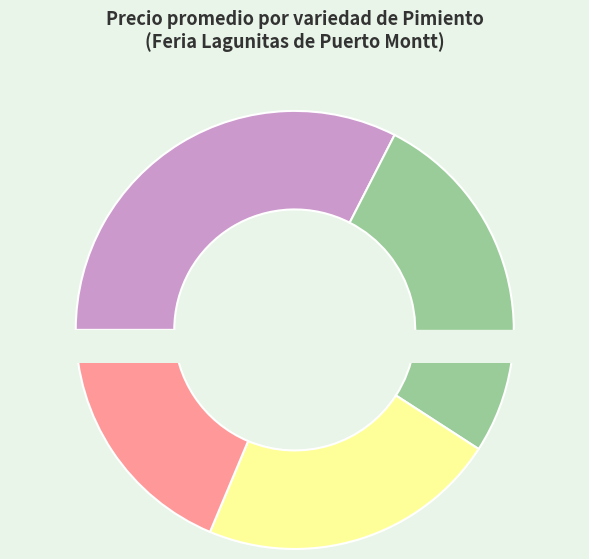

How many segments does this pie chart have?

4